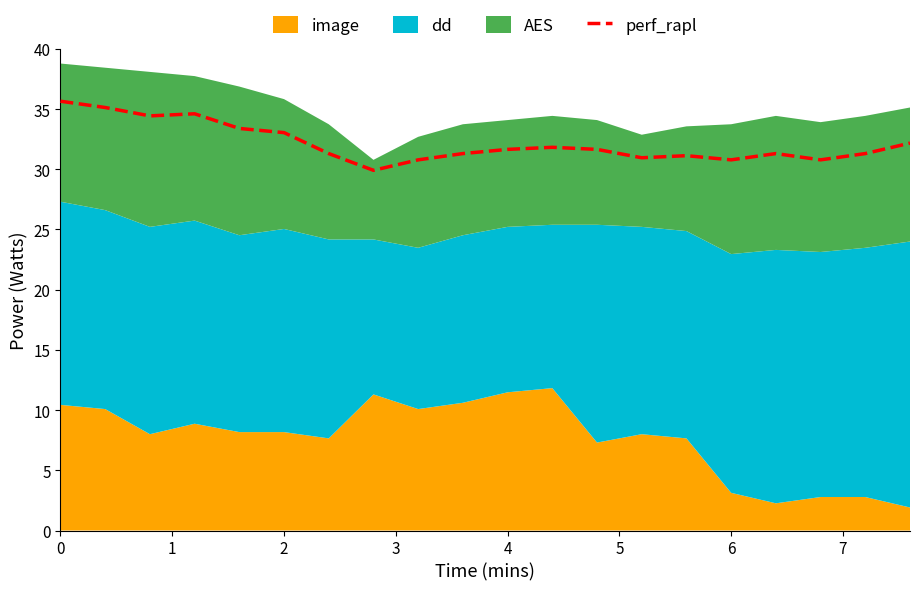

What is the change in value from 7 to 15?

+0.9